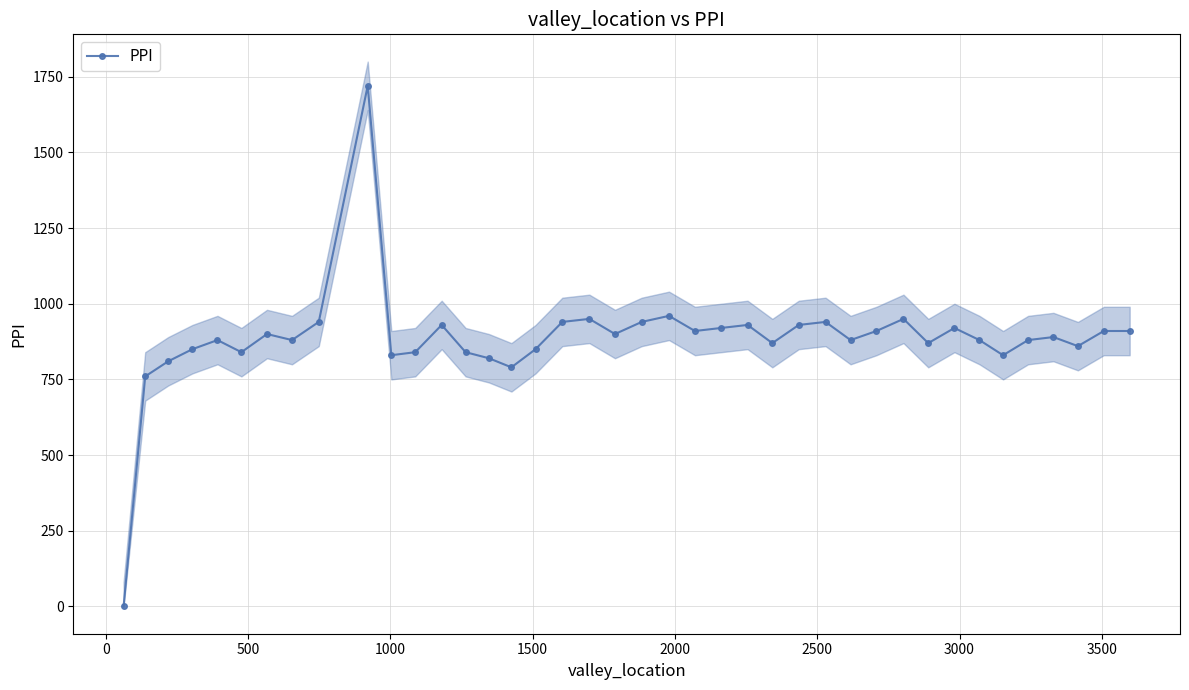

True or false: PPI has more than 2 points higher than both neighbors.

True